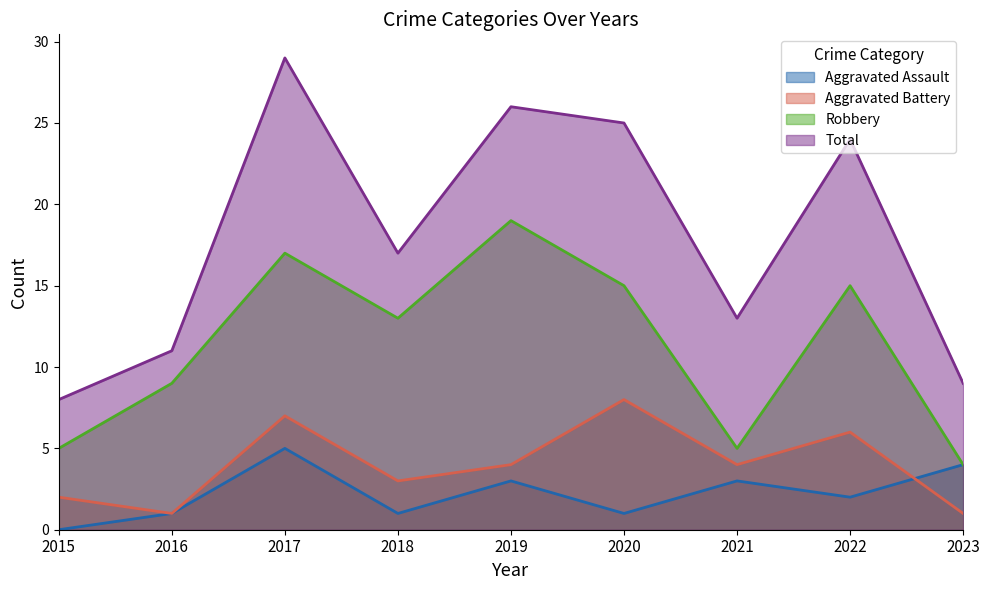

Is it true that Total equals 26 at 2019?

True